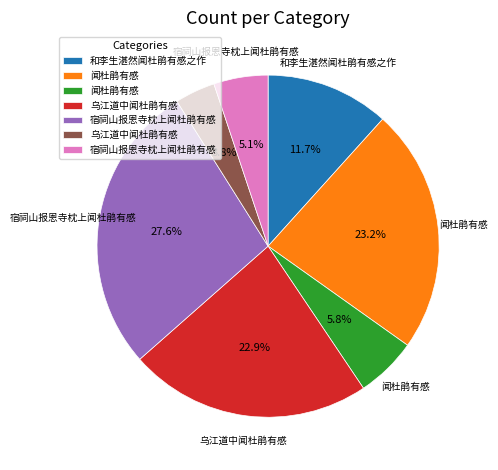

Does any single category account for the majority?

No